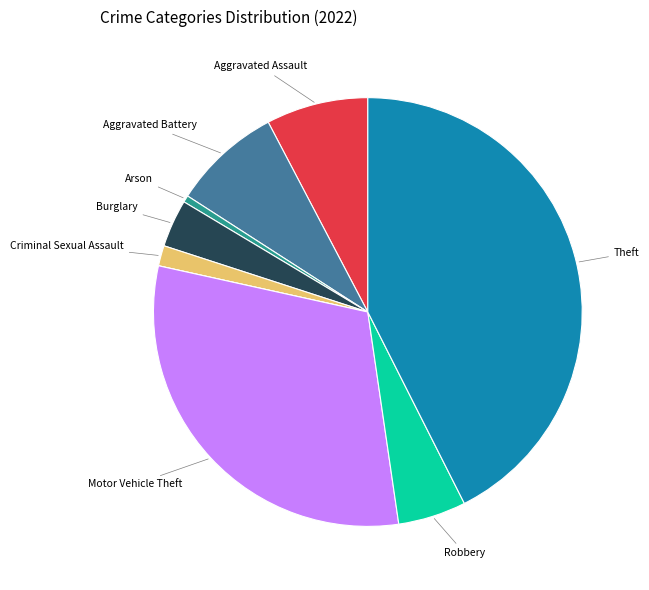

How many slices are in this pie chart?

9